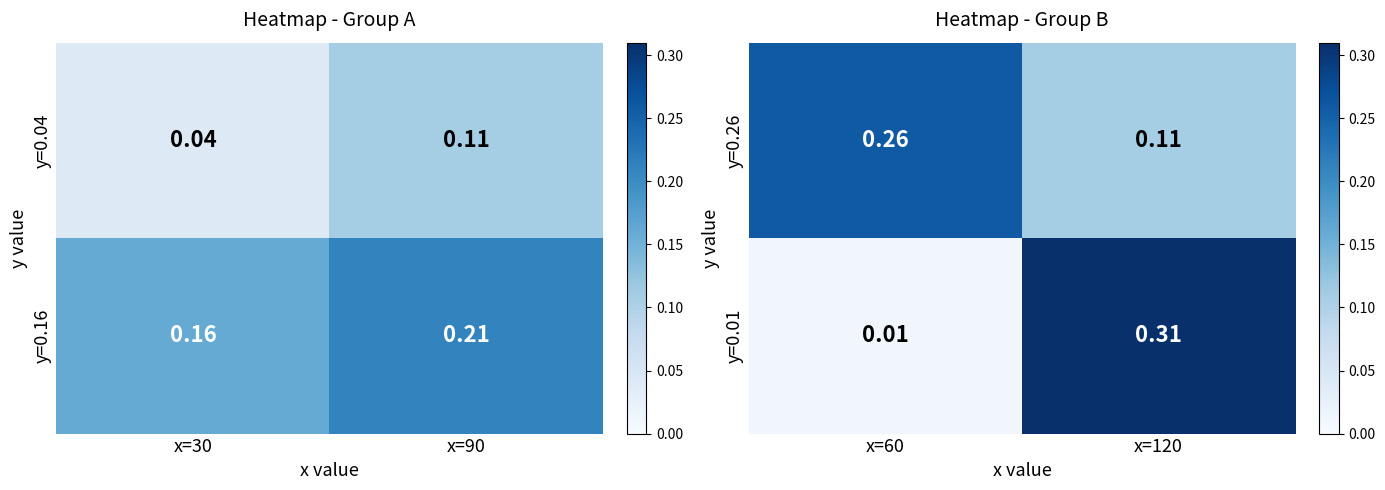

What is the average value of the y=0.26 series?

0.2